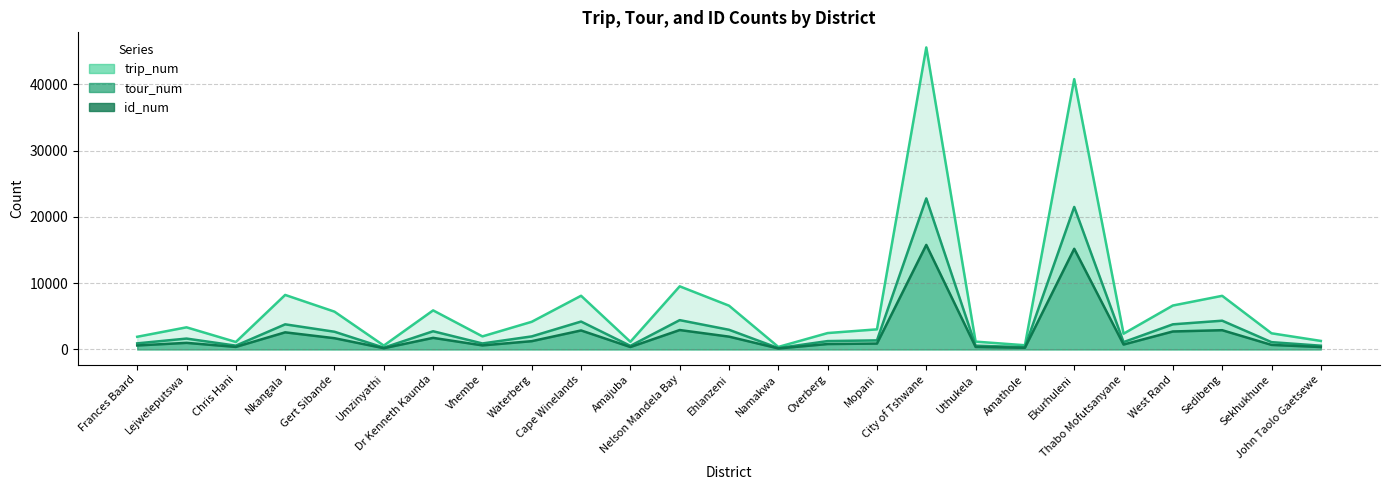

Which series has the largest range (max minus min)?

trip_num